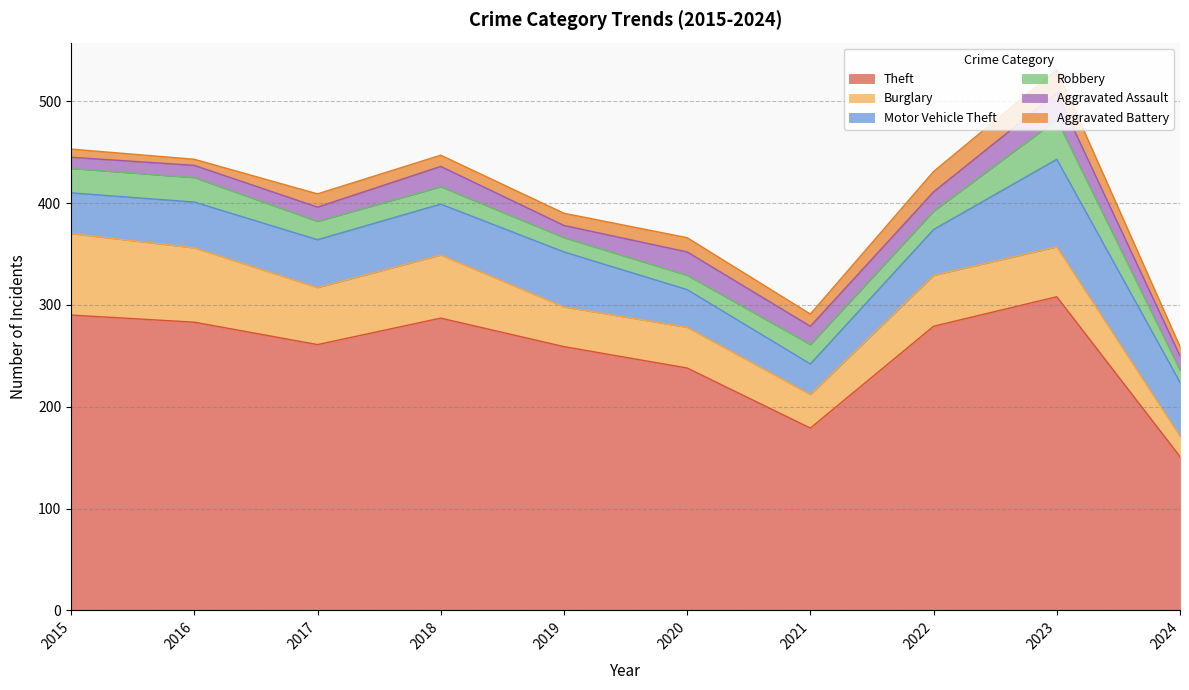

True or false: Motor Vehicle Theft and Theft intersect in this chart.

False